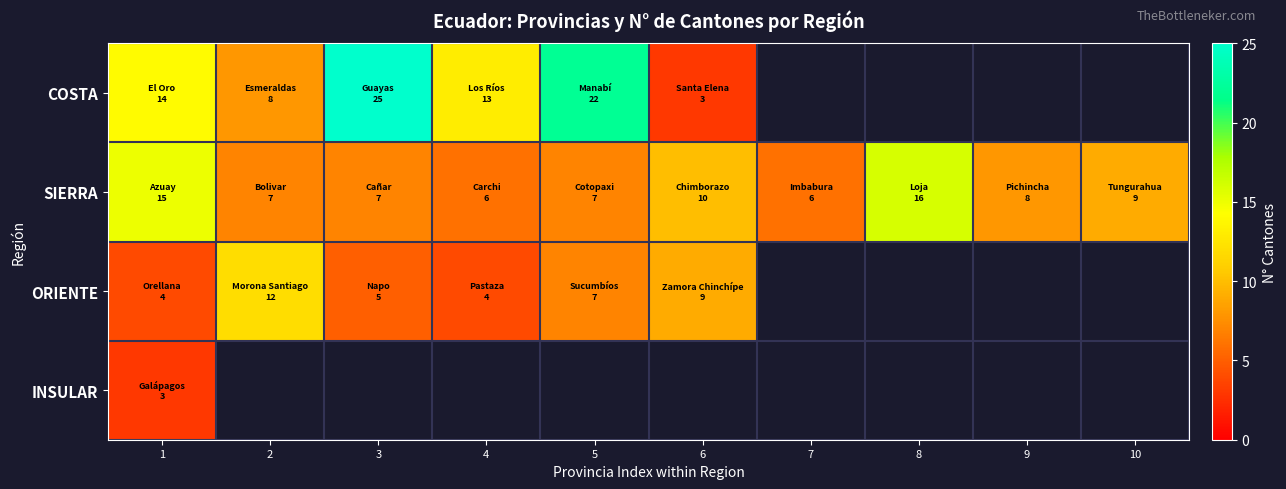

What is the highest value of the COSTA series?

25.0